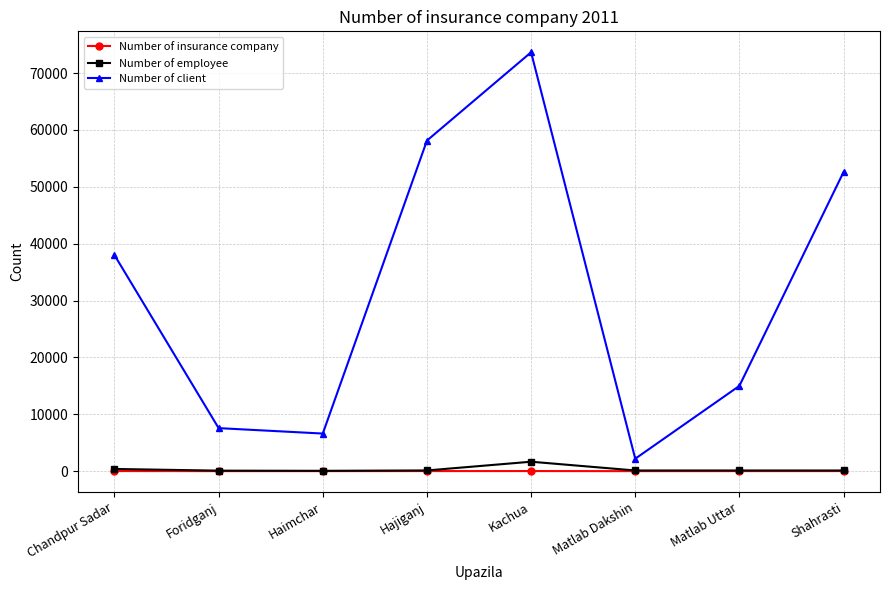

True or false: Number of client has more than 1 points higher than both neighbors.

False